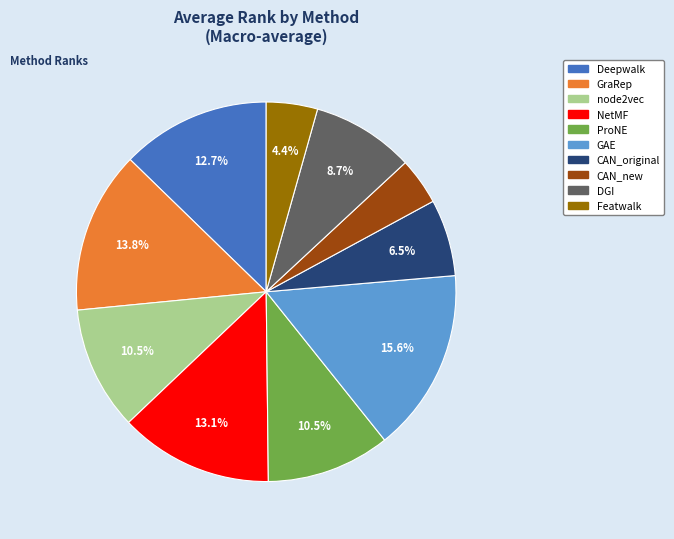

To the nearest percent, what percentage of the pie is node2vec?

11%